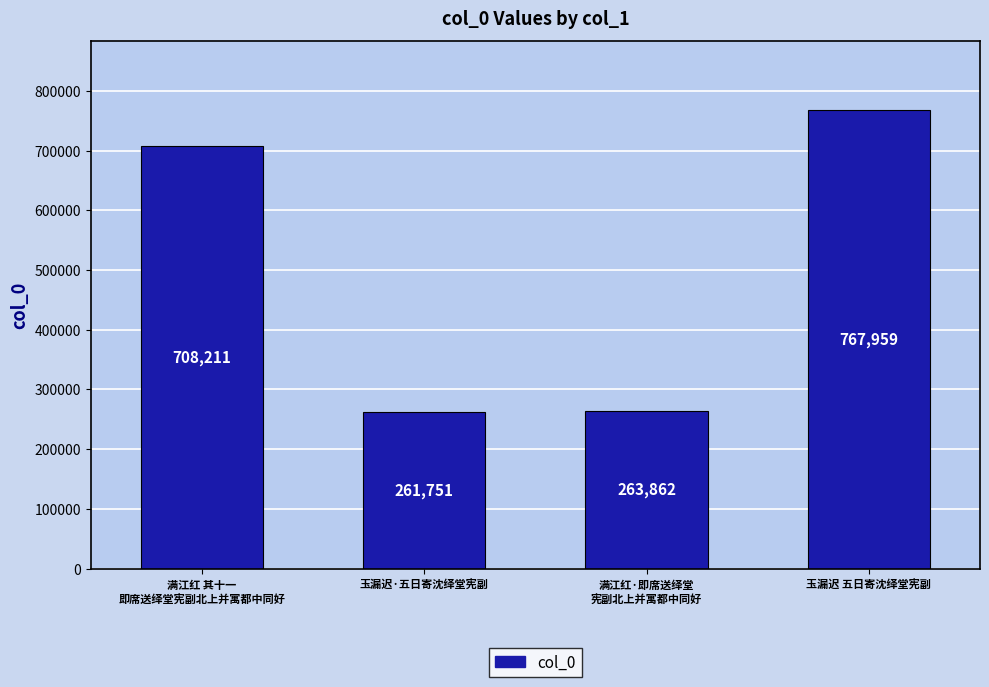

True or false: the data shows 263862 at 满江红·即席送绎堂
宪副北上并寓都中同好.

True